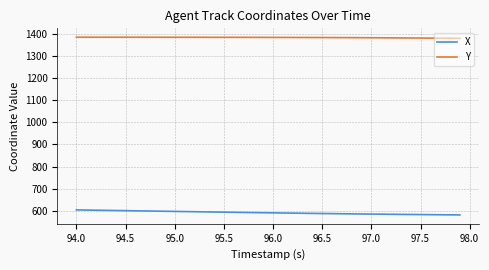

How many lines are shown in the chart?

2